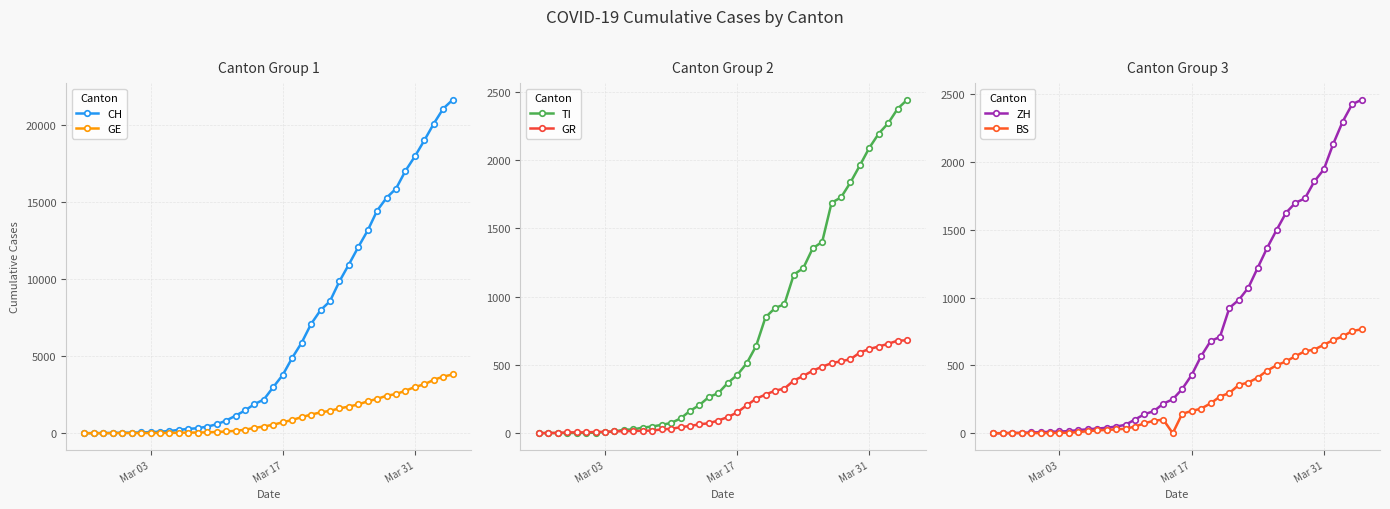

True or false: TI has more than 1 interior local peaks.

False